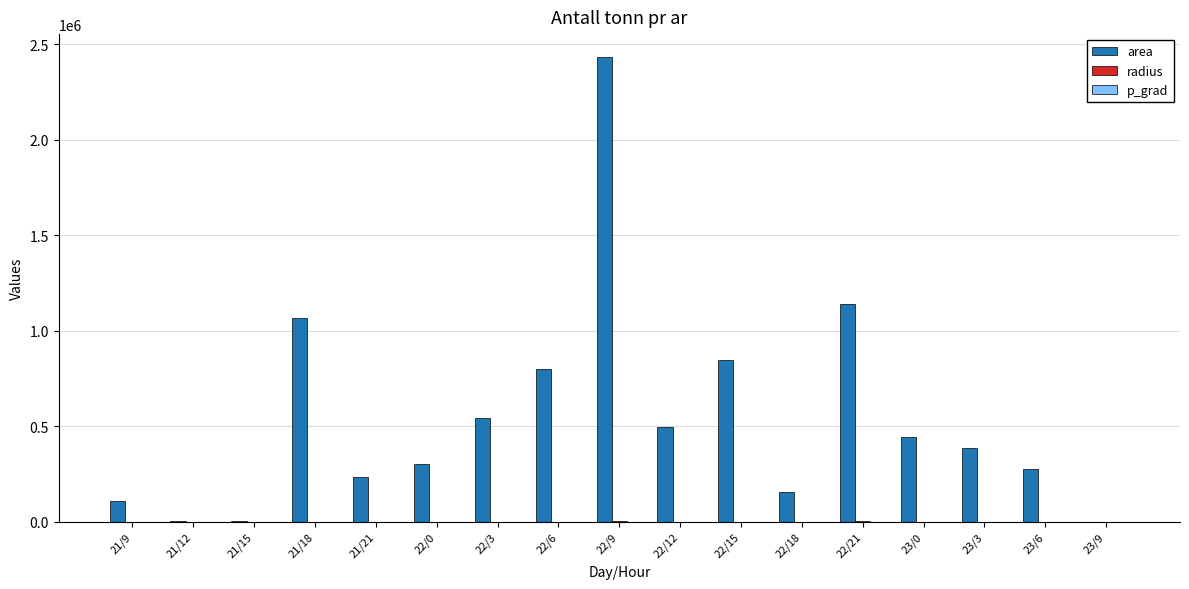

Which series has the largest total across all categories?

area